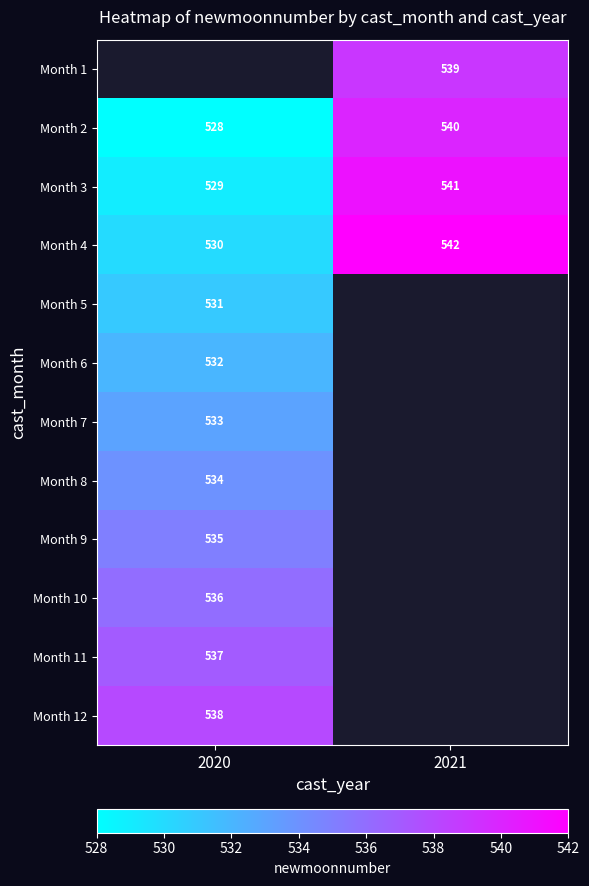

Which has a higher value, 2021 or 2020?

2020